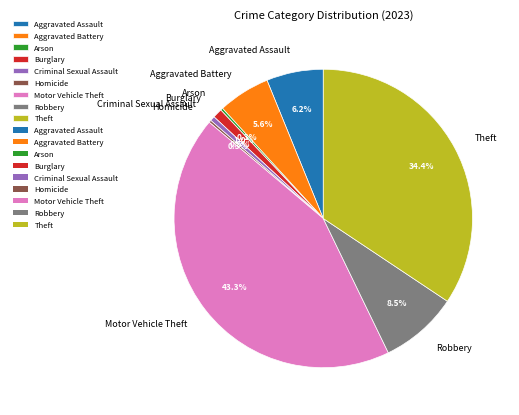

The Criminal Sexual Assault slice represents 11% of the pie. True or false?

False